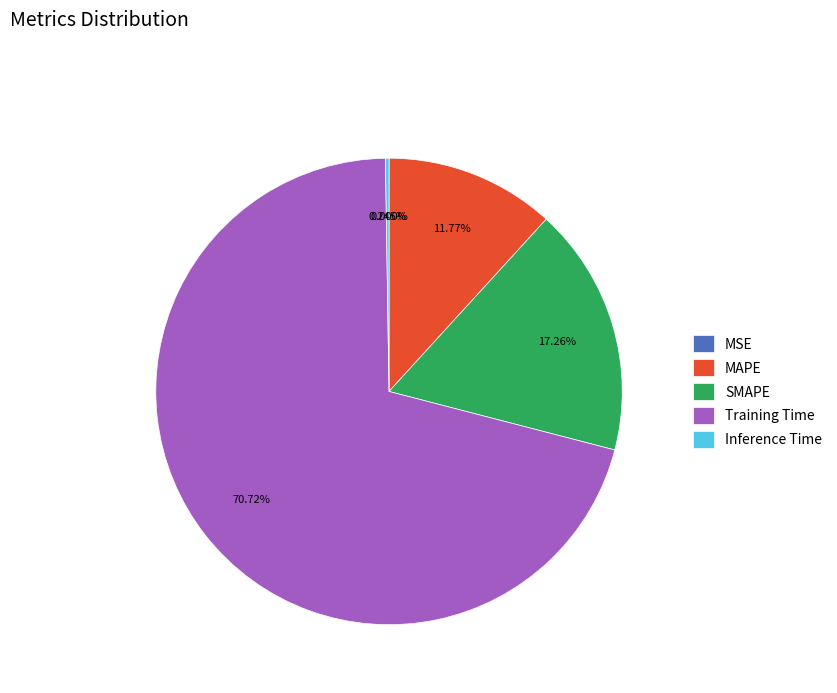

Is there any slice that represents more than half of the pie?

Yes